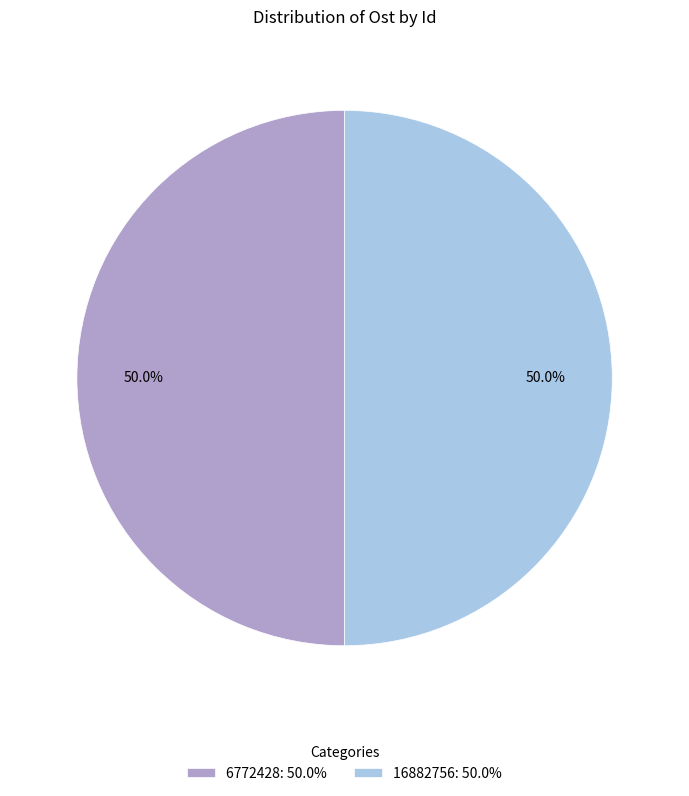

What is the ratio of the value at 16882756: 50.0% to the value at 6772428: 50.0%?

1.0